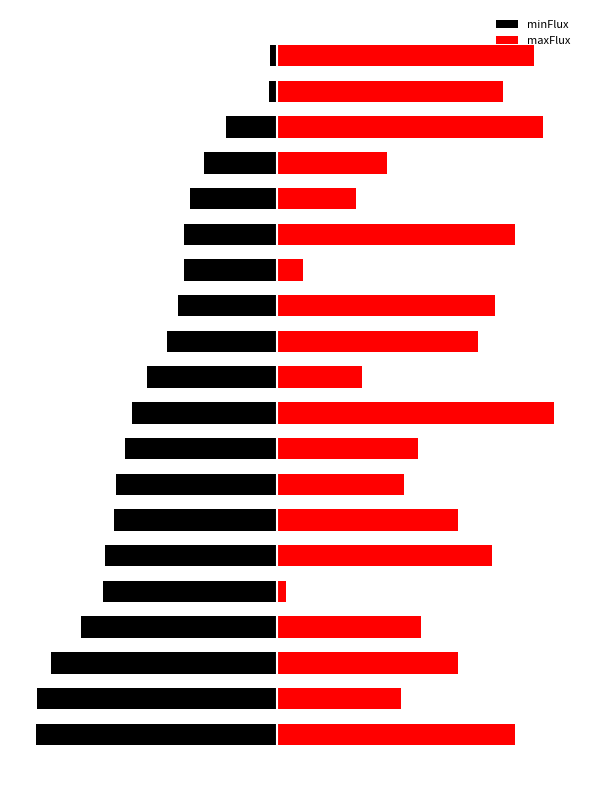

How many distinct data groups are displayed?

2